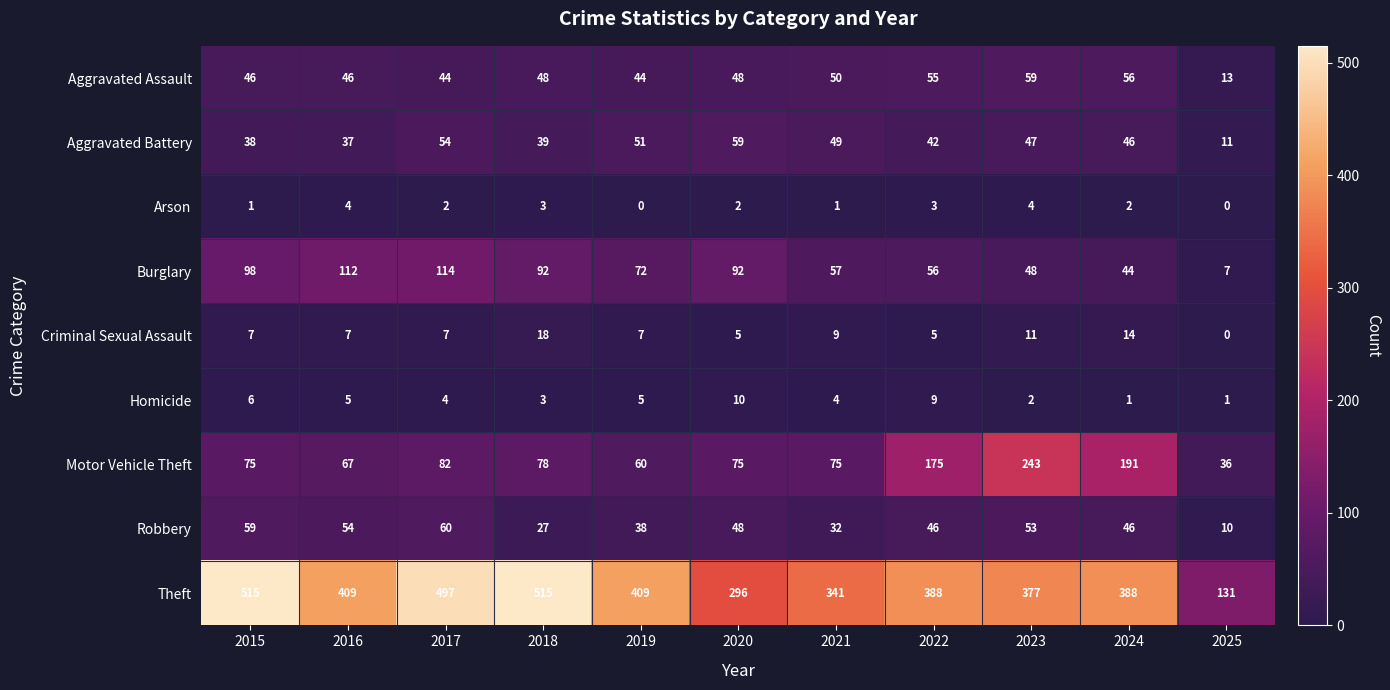

What is the total value across all series at 2019?

686